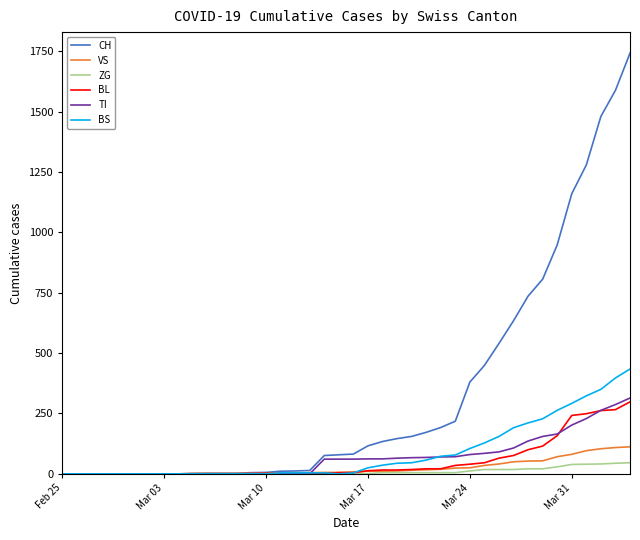

What is the maximum value for ZG?

46